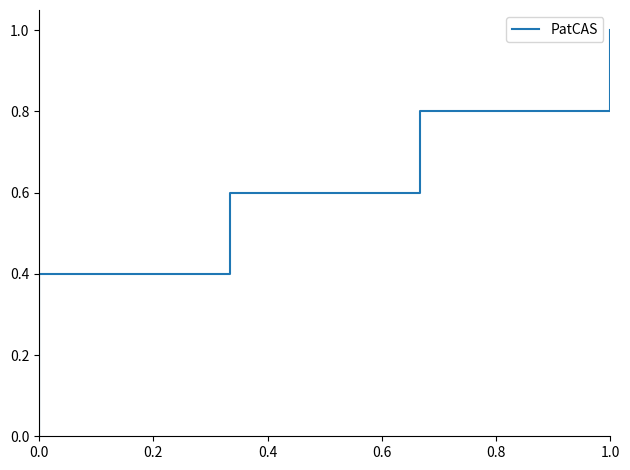

Is it true that the value at 0.8 is 0.8?

True